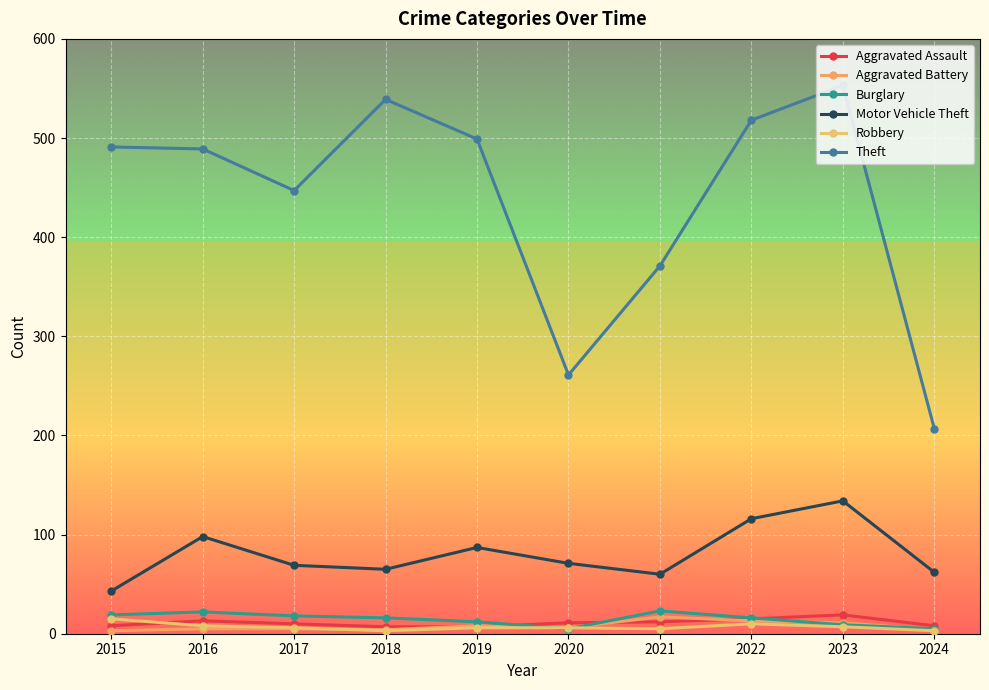

True or false: Theft and Robbery cross at least once.

False